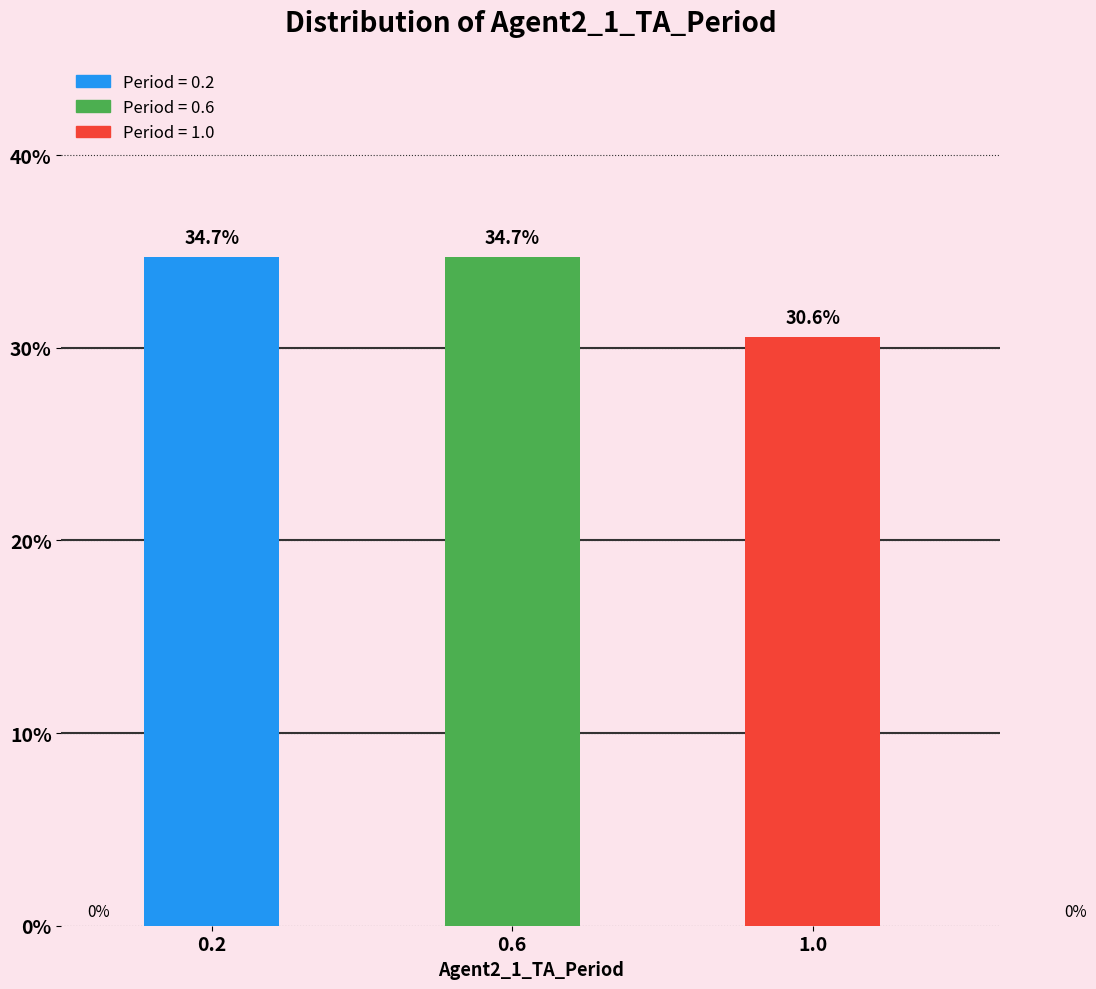

Reading left to right, extract all data points from this chart.

0.2=34.7	0.6=34.7	1.0=30.6